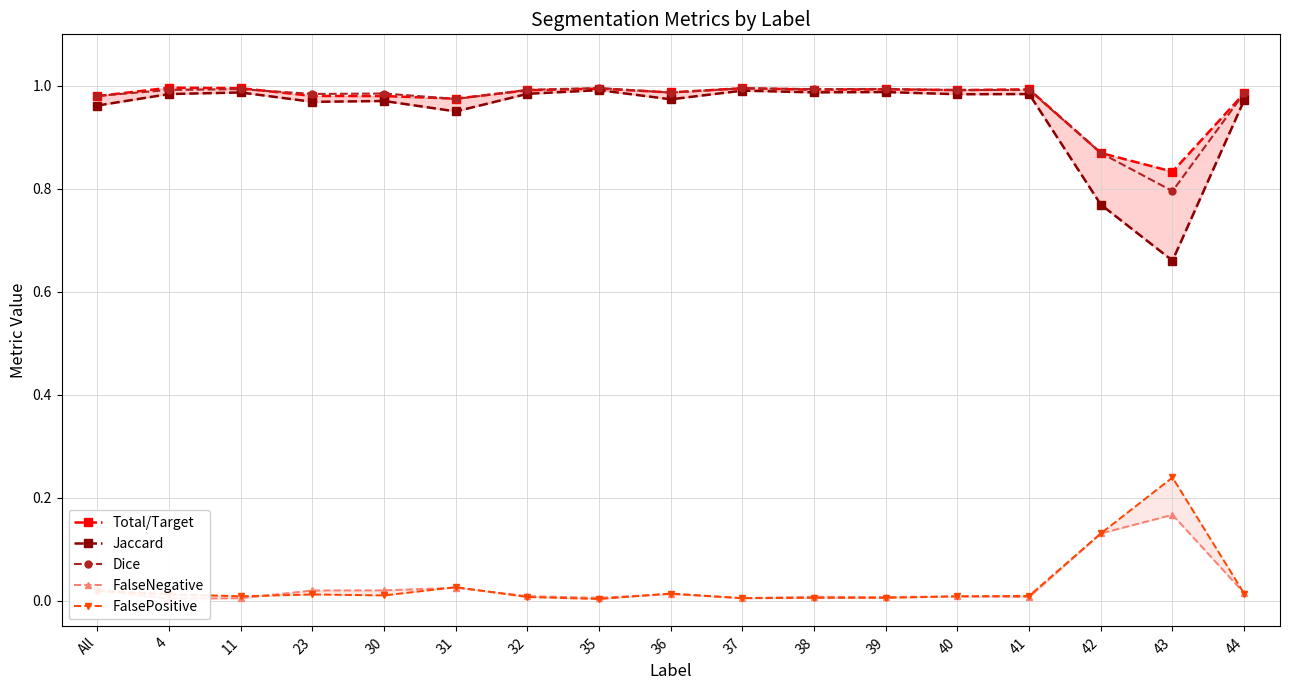

Which label corresponds to the smallest value in the chart?

35